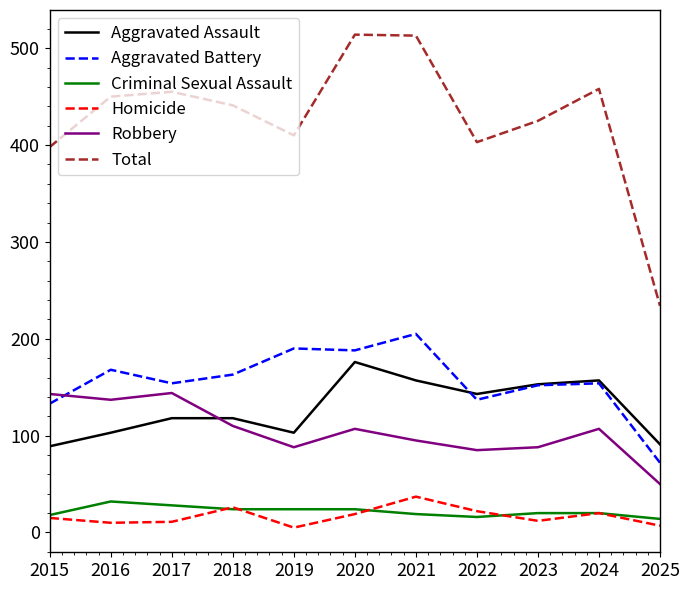

The value of Total at 2019 is 567. True or false?

False